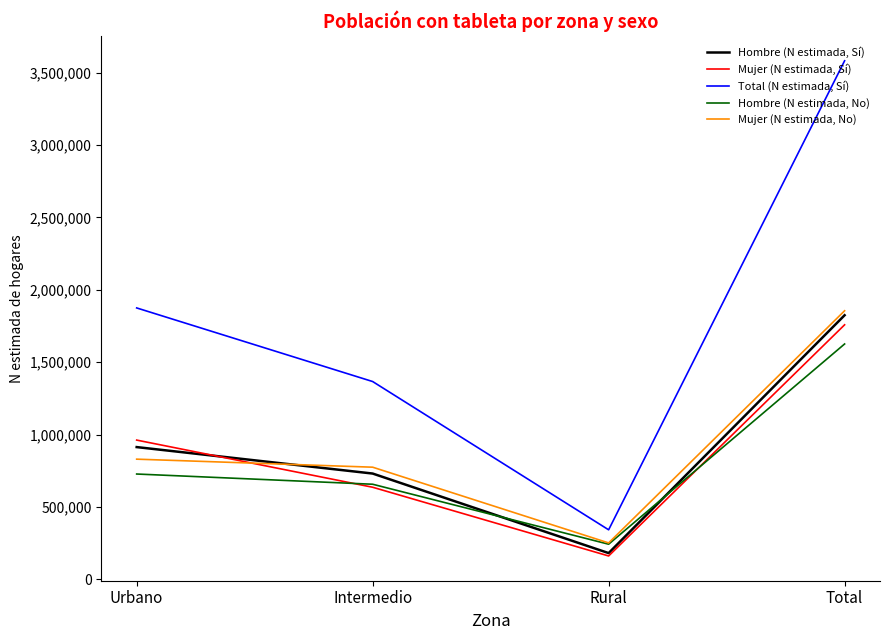

Is it true that Mujer (N estimada, Sí) equals 1757877 at Total?

True